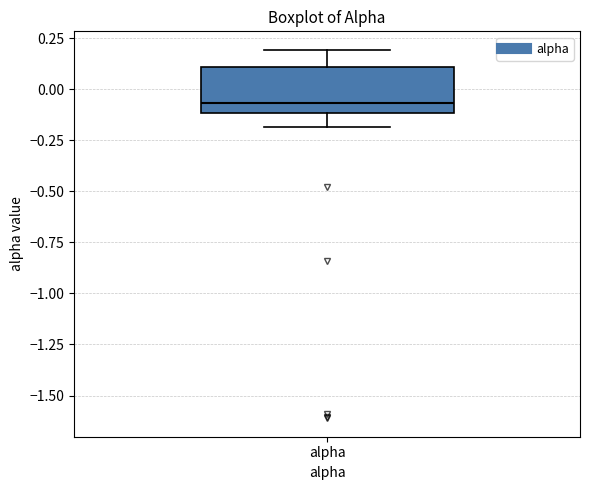

Read this box plot against the y-axis: the position of the median line, the range covered by the box, and the ends of both whiskers. The values are not printed on the chart, so give them approximately, as read against the axis.

median -0.05, box -0.10 to 0.10, whiskers -0.20 to 0.20